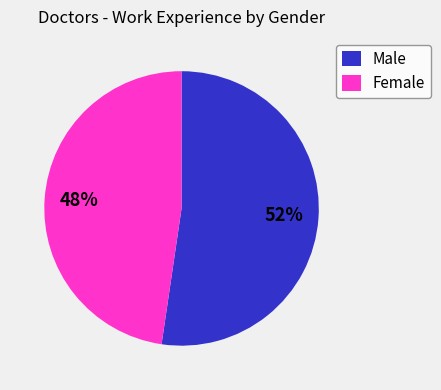

Which slice is the smallest?

Female